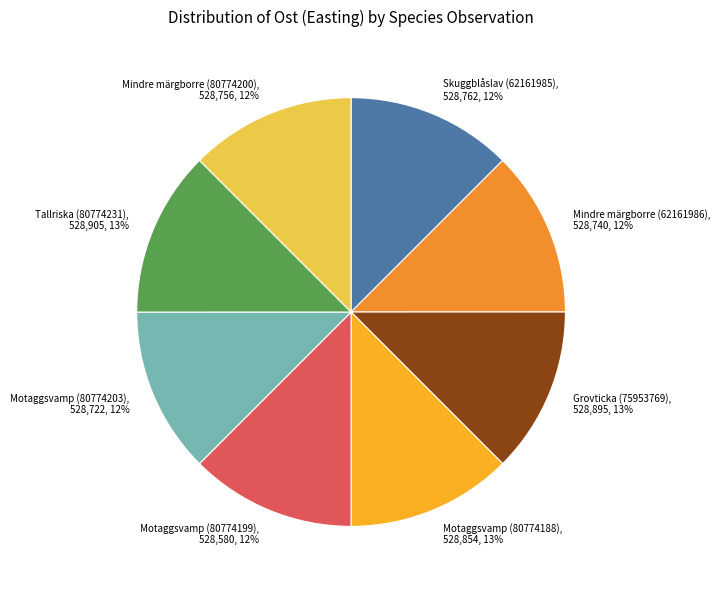

The Grovticka (75953769), 528,895, 13% slice represents 1% of the pie. True or false?

False